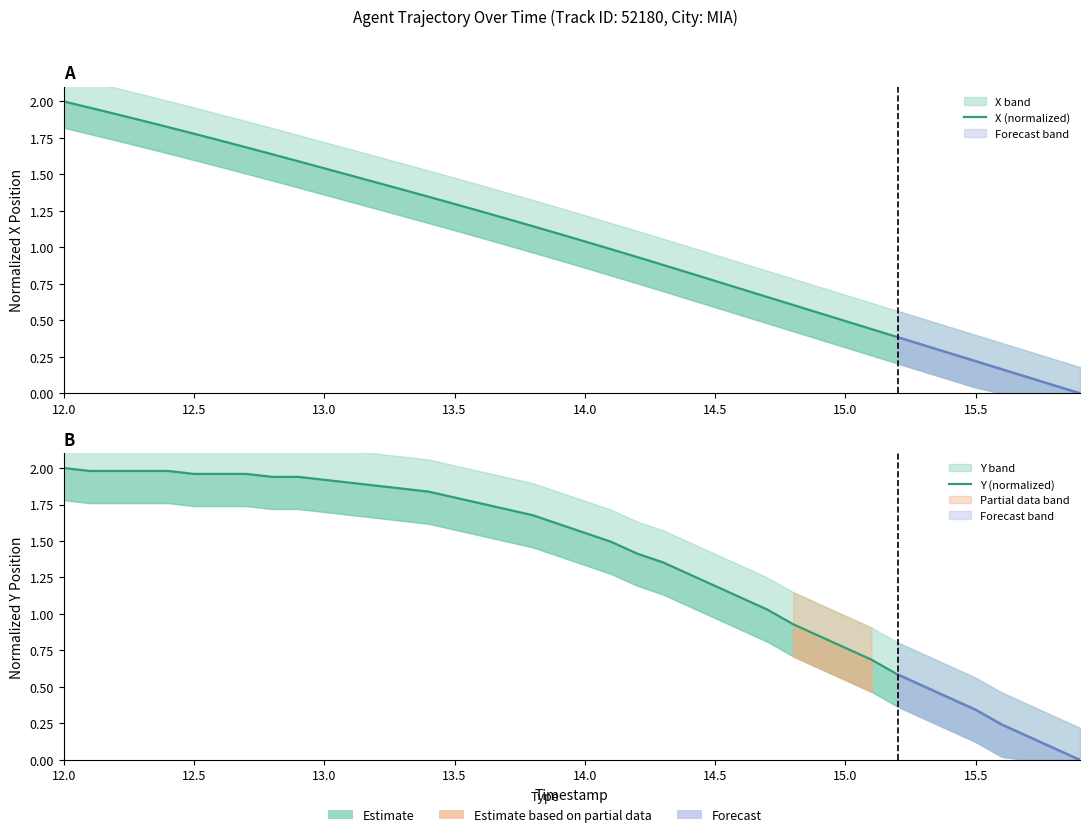

Is it true that Y (normalized) equals 0.2 at 33?

False